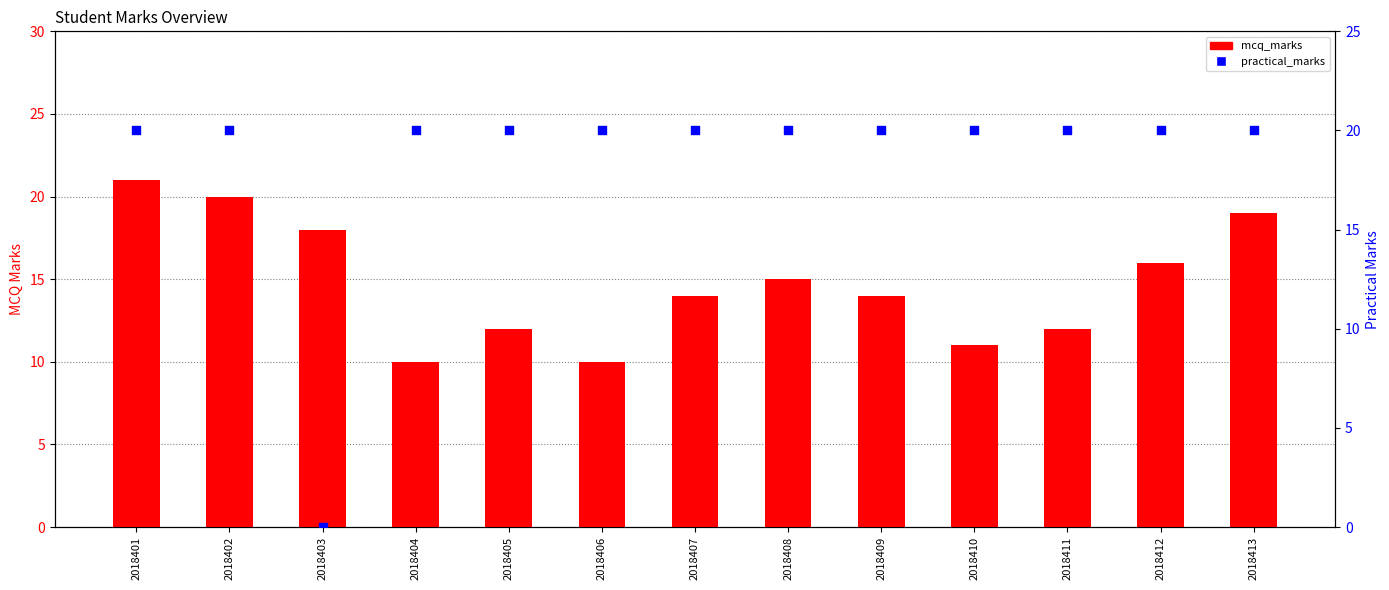

Which series reaches the minimum Y coordinate?

practical_marks